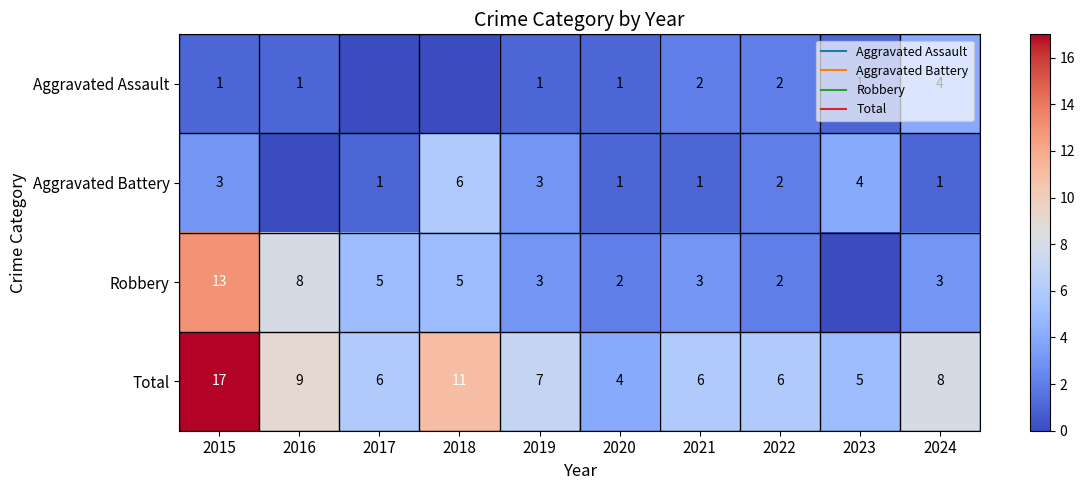

What is the lowest value of the Total series?

4